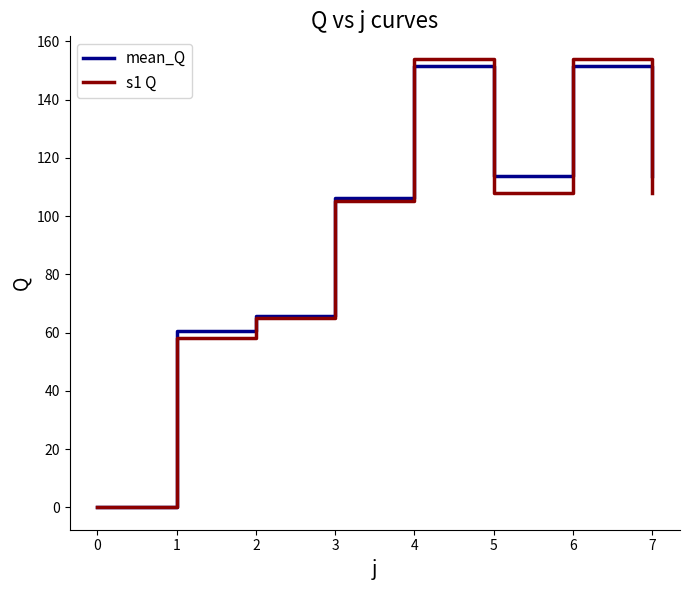

What is the spread (max minus min) of values at 3?

1.2